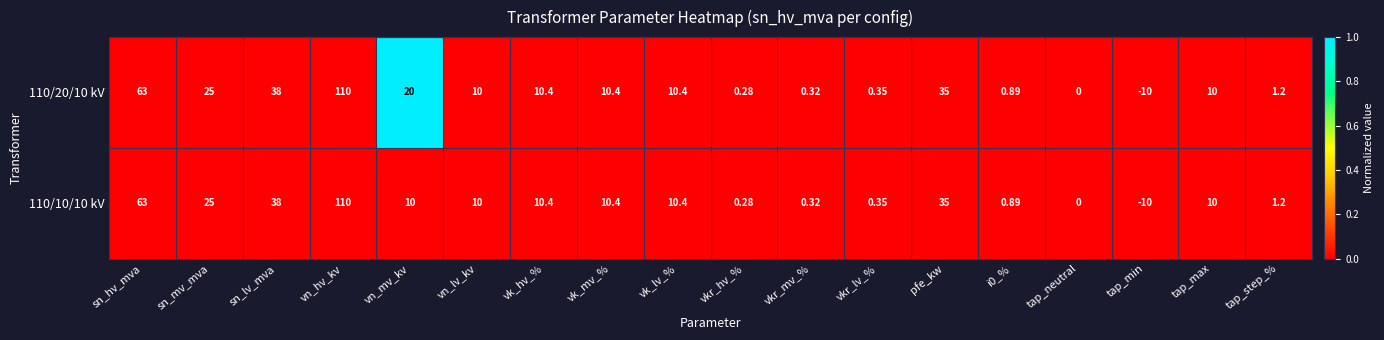

At which category is the sum across all series the highest?

vn_hv_kv